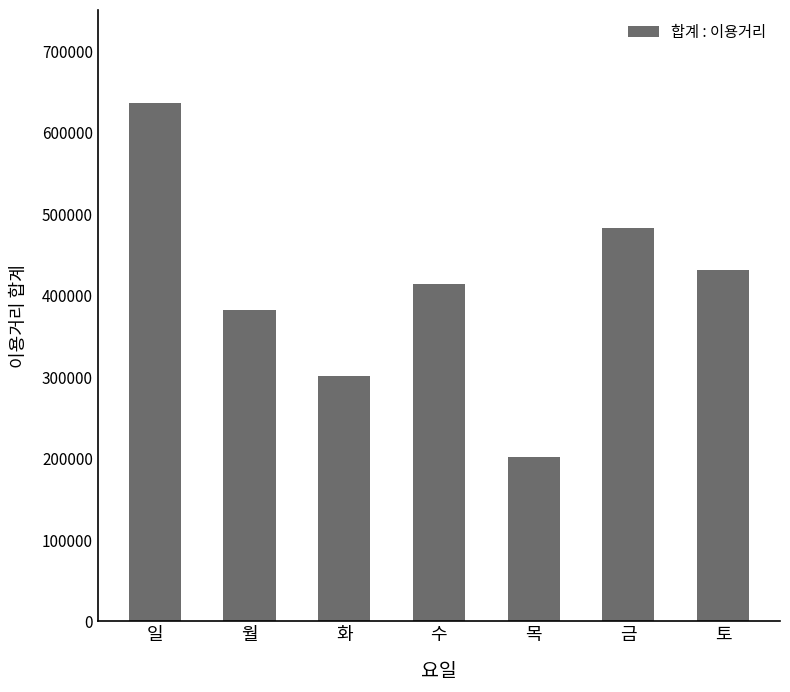

Rank the categories by value from highest to lowest.

일, 금, 토, 수, 월, 화, 목